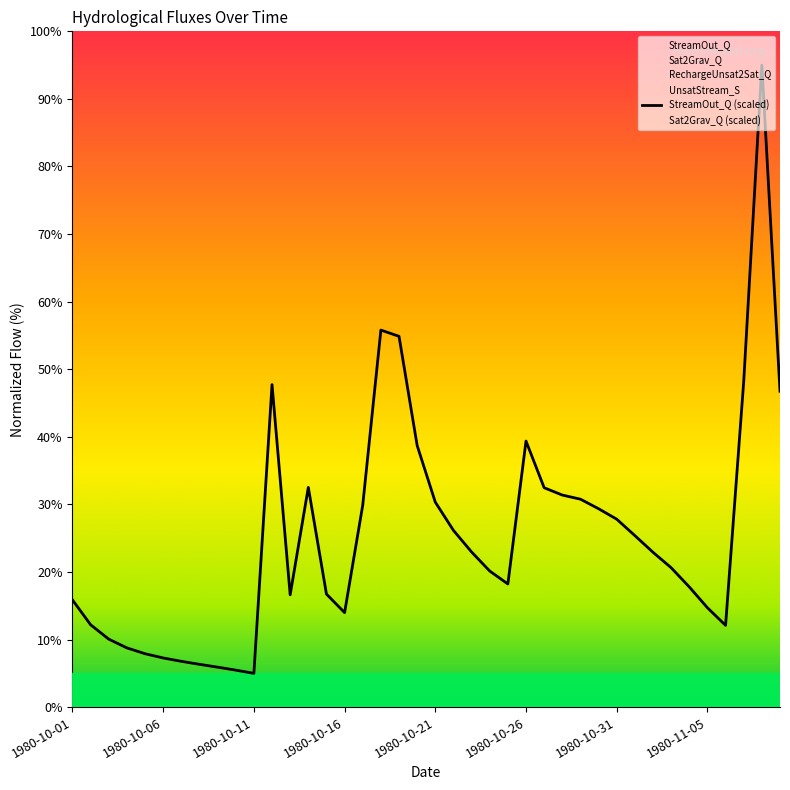

What value does the Sat2Grav_Q series have at 1980-10-28?

41.0